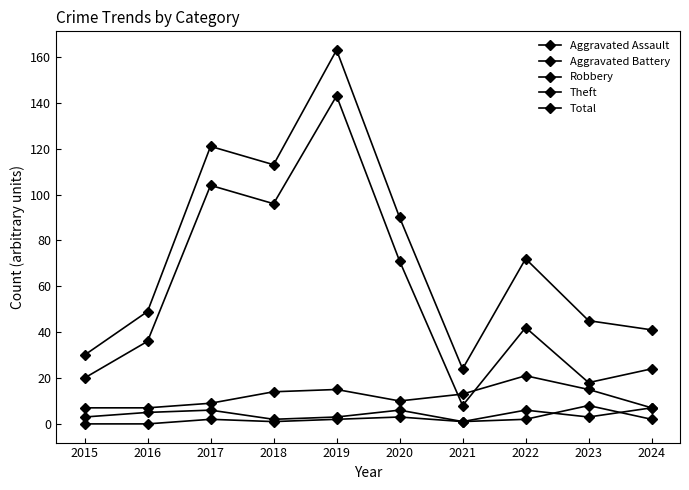

How many lines are shown in the chart?

5